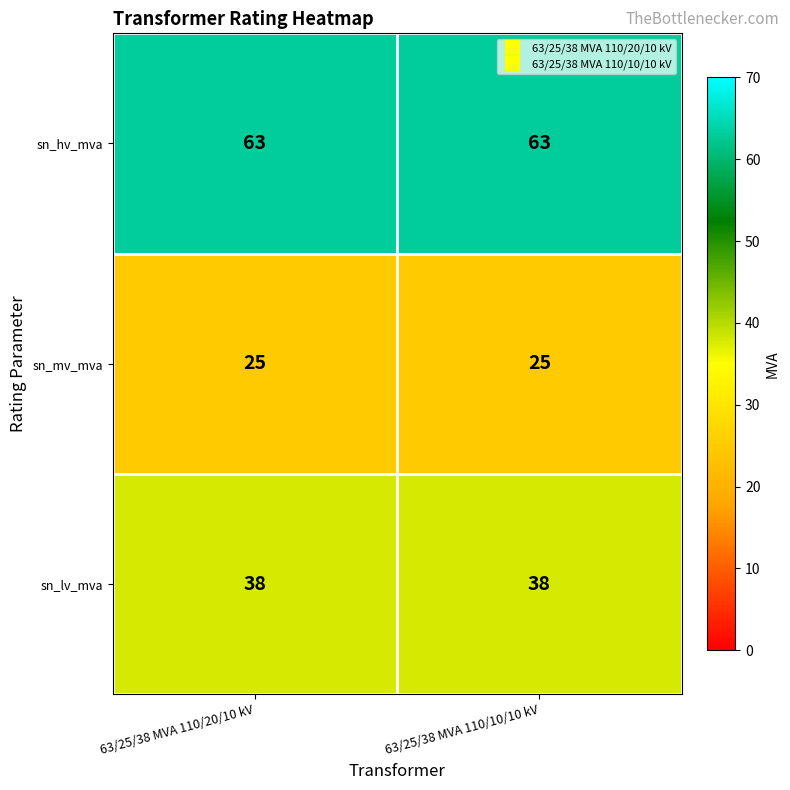

What is the greatest value displayed?

63